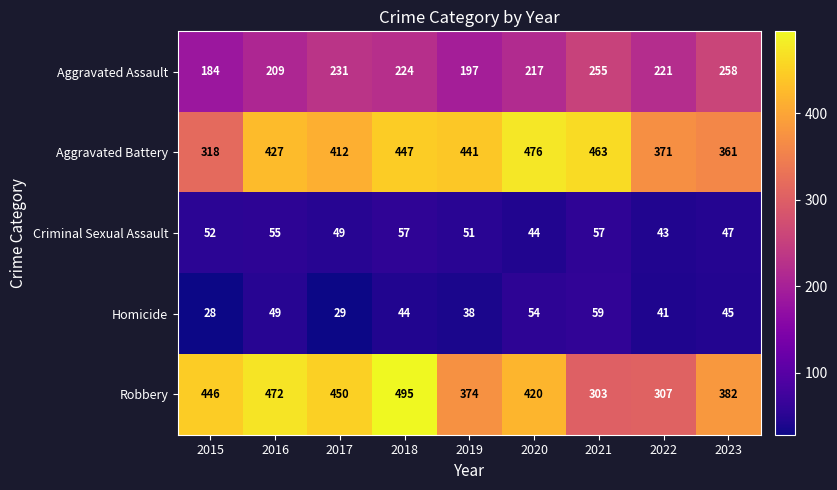

At which label does Aggravated Assault first exceed 221?

2017